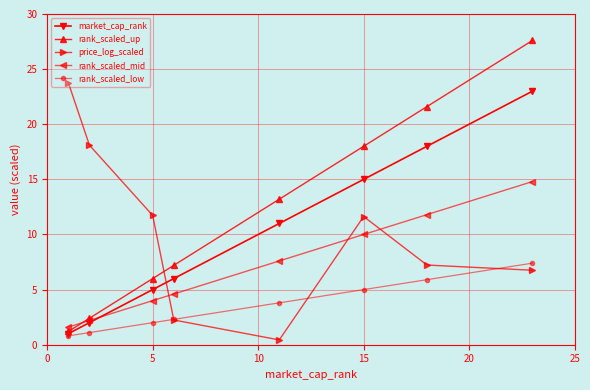

True or false: rank_scaled_mid has more than 1 interior local peaks.

False